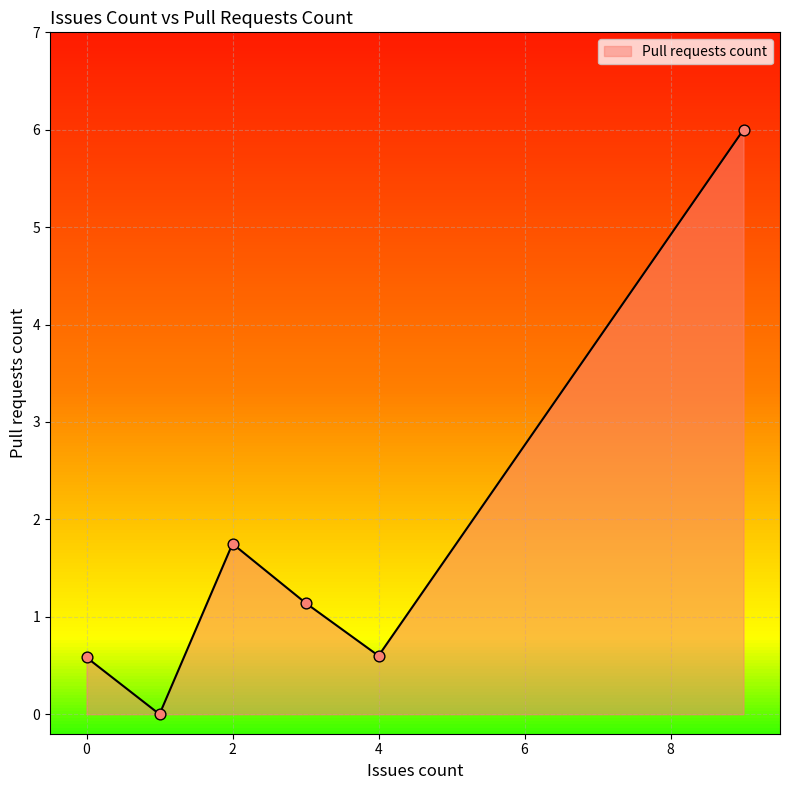

What is the greatest value displayed?

6.0